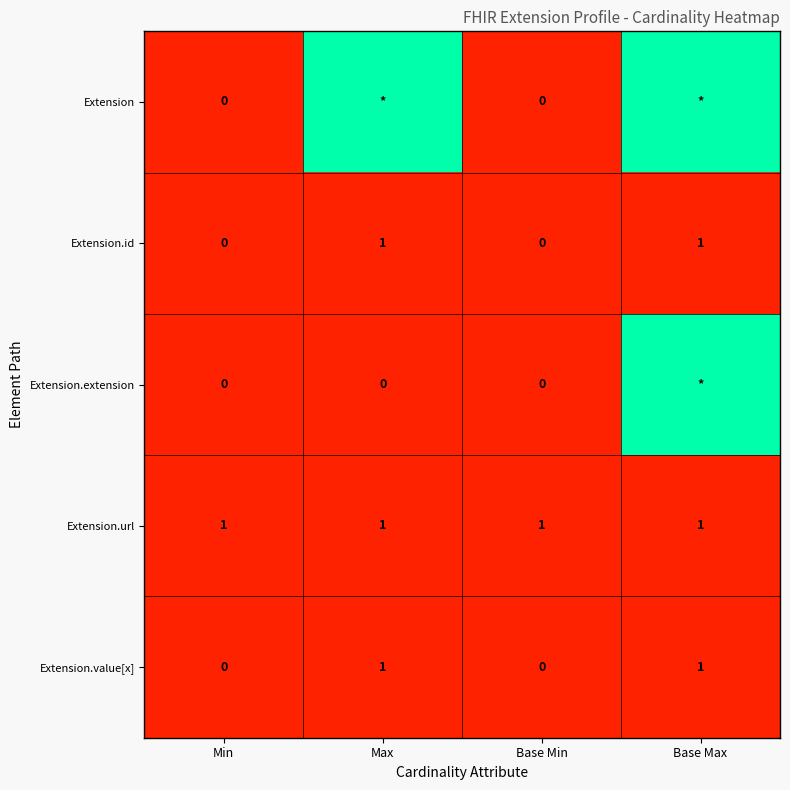

True or false: Extension.value[x] has a value of -1 at Min.

False